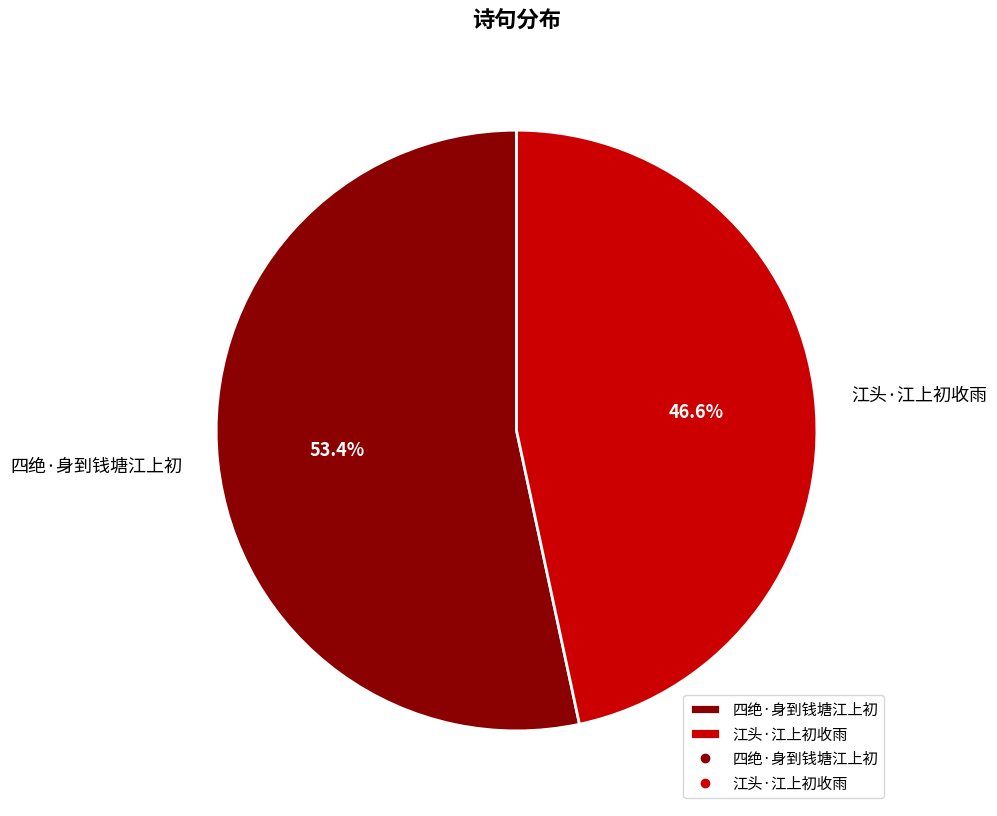

What is the smallest slice in the pie chart?

江头·江上初收雨